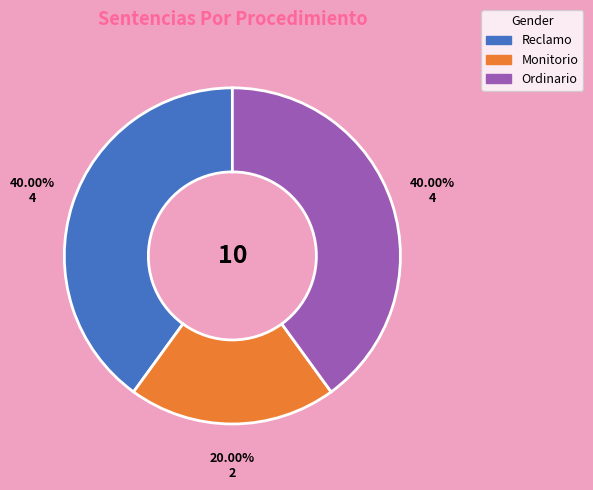

Is Reclamo the majority of the pie?

No